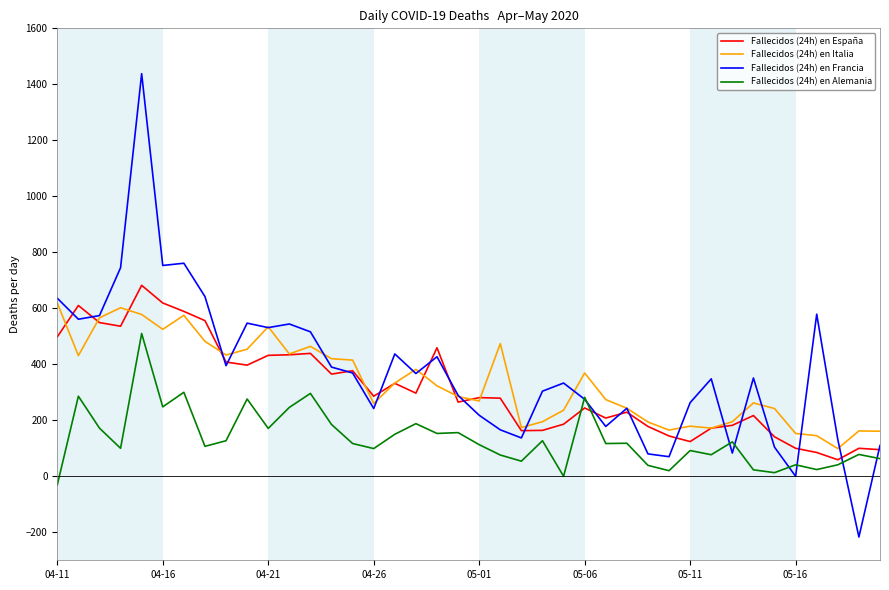

Which series has the widest spread of values?

Fallecidos (24h) en Francia